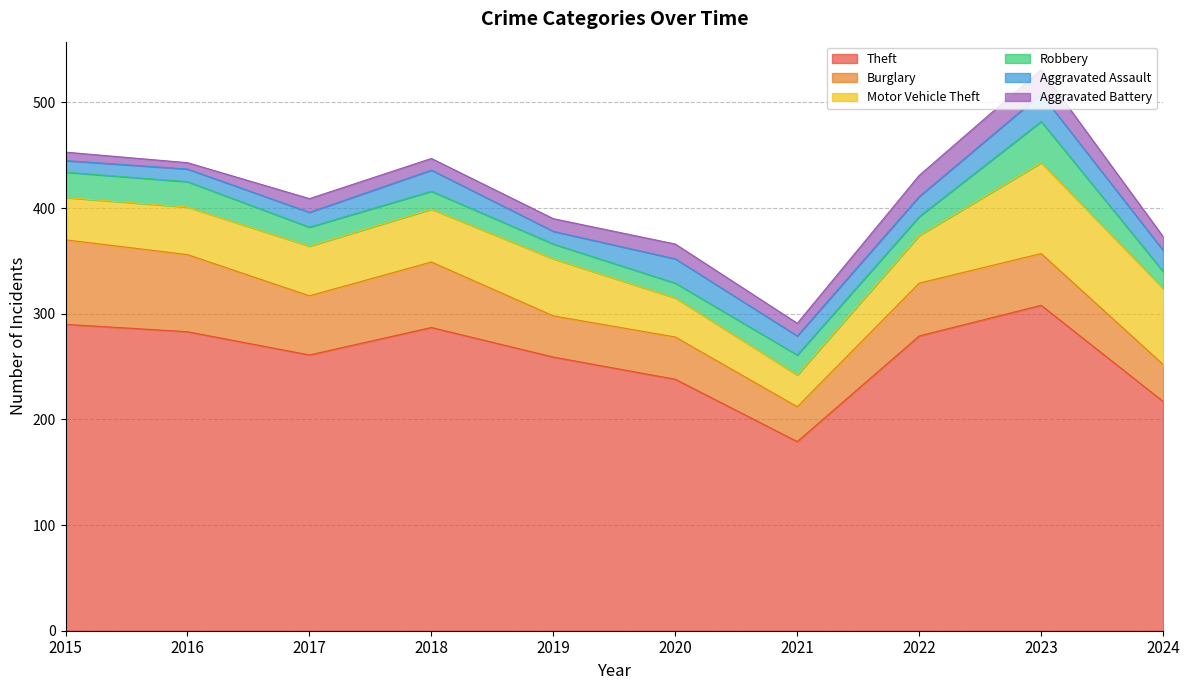

How many interior local valleys does the Robbery series have?

1